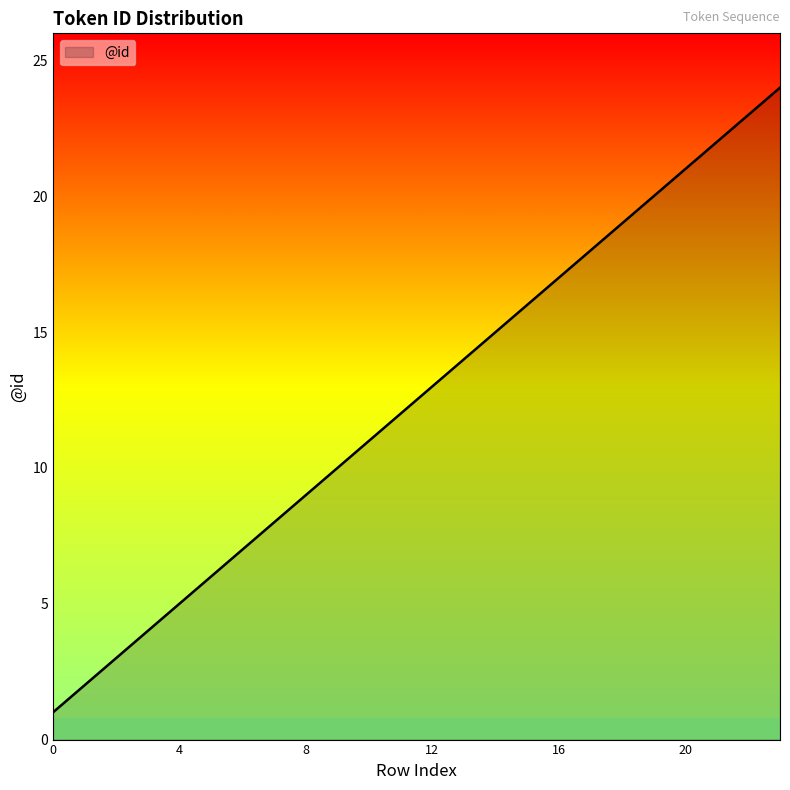

What is the greatest value displayed?

24